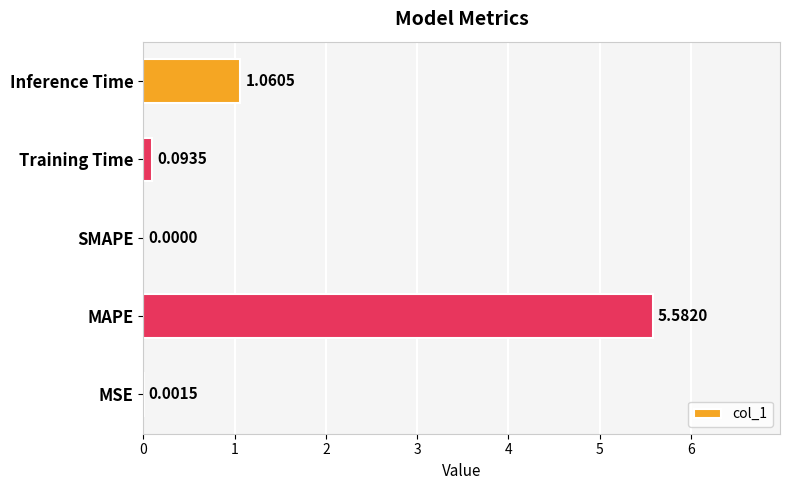

How many values exceed 0?

4